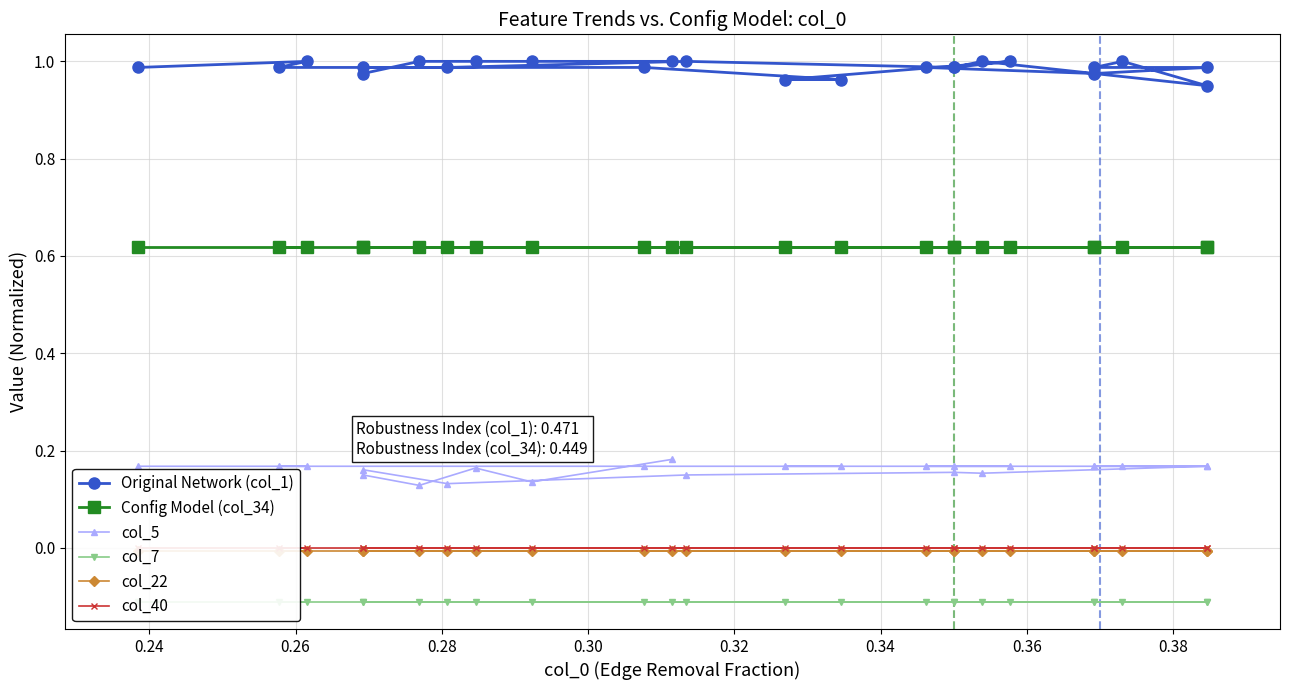

What is the value of the Original Network (col_1) point at the 11th from the left?

1.0